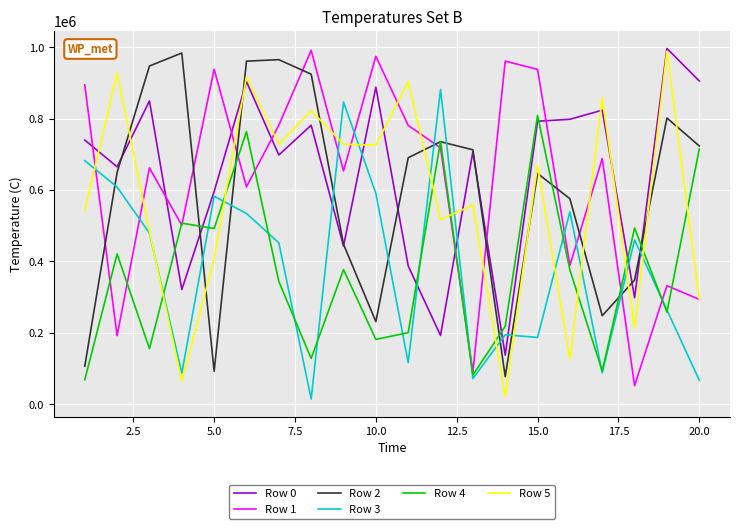

What is the average value of the Row 0 series?

646354